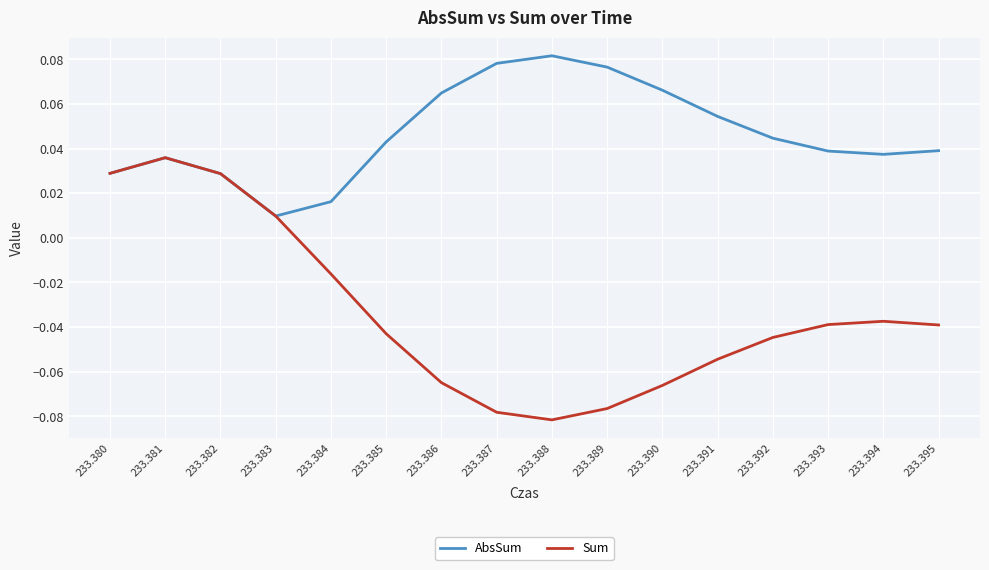

At which label does Sum reach its peak?

233.381